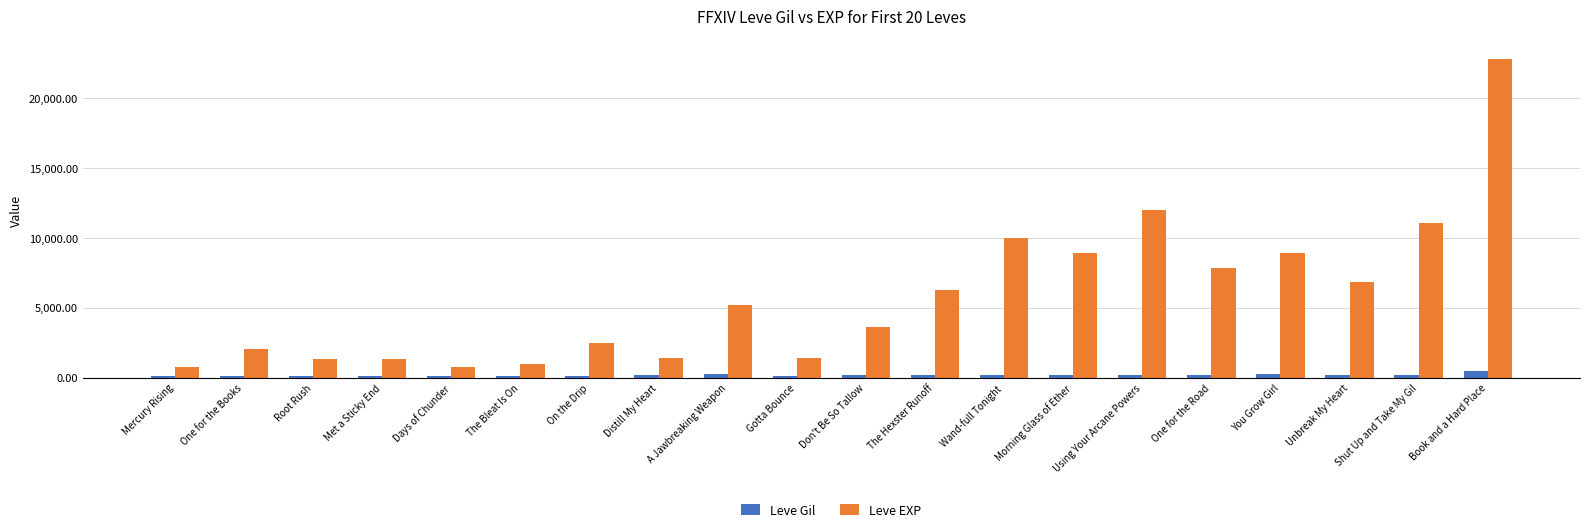

List the series in order of their overall mean, lowest first.

Leve Gil, Leve EXP